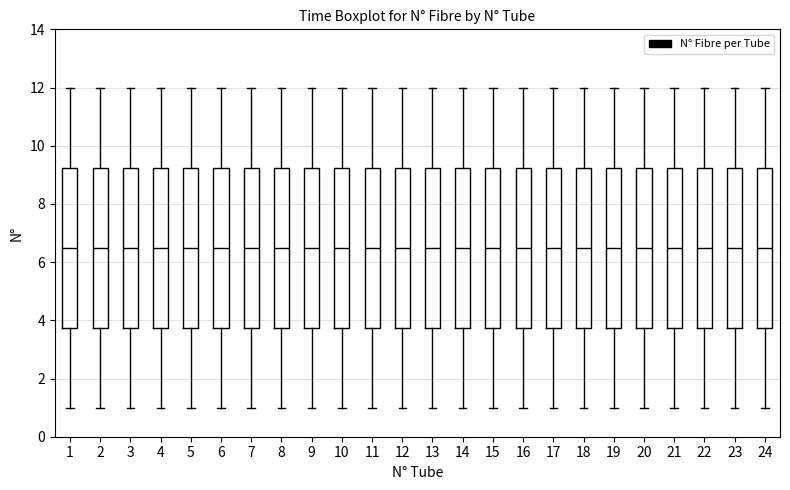

Reading left to right, transcribe this box plot: for each box, give where its median line is, the range the box spans, and where its two whiskers end, as read against the y-axis. The values are not printed on the chart, so give them approximately, as read against the axis.

1: median 6.6, box 3.8 to 9.2, whiskers 1.0 to 12.0
2: median 6.6, box 3.8 to 9.2, whiskers 1.0 to 12.0
3: median 6.6, box 3.8 to 9.2, whiskers 1.0 to 12.0
4: median 6.6, box 3.8 to 9.2, whiskers 1.0 to 12.0
5: median 6.6, box 3.8 to 9.2, whiskers 1.0 to 12.0
6: median 6.6, box 3.8 to 9.2, whiskers 1.0 to 12.0
7: median 6.6, box 3.8 to 9.2, whiskers 1.0 to 12.0
8: median 6.6, box 3.8 to 9.2, whiskers 1.0 to 12.0
9: median 6.6, box 3.8 to 9.2, whiskers 1.0 to 12.0
10: median 6.6, box 3.8 to 9.2, whiskers 1.0 to 12.0
11: median 6.6, box 3.8 to 9.2, whiskers 1.0 to 12.0
12: median 6.6, box 3.8 to 9.2, whiskers 1.0 to 12.0
13: median 6.6, box 3.8 to 9.2, whiskers 1.0 to 12.0
14: median 6.6, box 3.8 to 9.2, whiskers 1.0 to 12.0
15: median 6.6, box 3.8 to 9.2, whiskers 1.0 to 12.0
16: median 6.6, box 3.8 to 9.2, whiskers 1.0 to 12.0
17: median 6.6, box 3.8 to 9.2, whiskers 1.0 to 12.0
18: median 6.6, box 3.8 to 9.2, whiskers 1.0 to 12.0
19: median 6.6, box 3.8 to 9.2, whiskers 1.0 to 12.0
20: median 6.6, box 3.8 to 9.2, whiskers 1.0 to 12.0
21: median 6.6, box 3.8 to 9.2, whiskers 1.0 to 12.0
22: median 6.6, box 3.8 to 9.2, whiskers 1.0 to 12.0
23: median 6.6, box 3.8 to 9.2, whiskers 1.0 to 12.0
24: median 6.6, box 3.8 to 9.2, whiskers 1.0 to 12.0